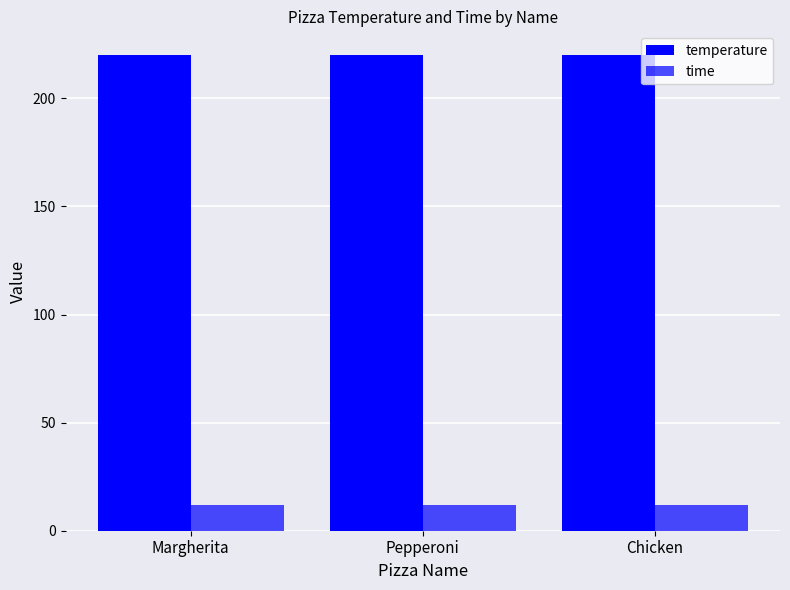

List the series in order of their overall mean, lowest first.

time, temperature